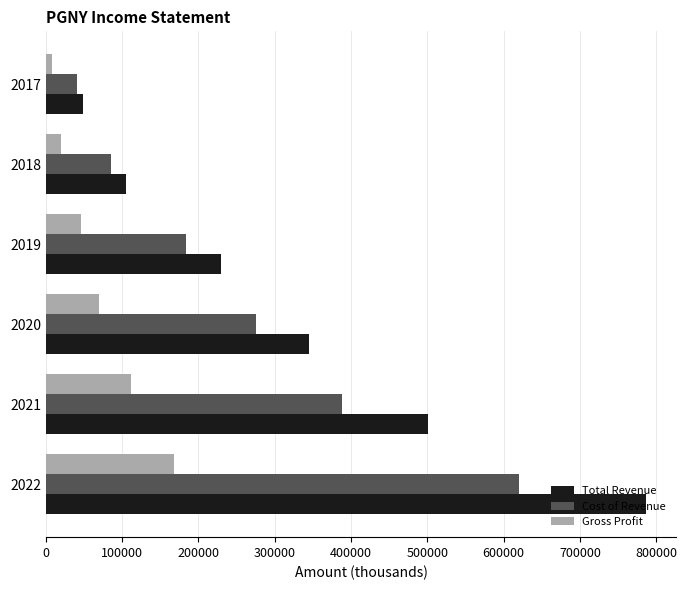

At which category is the sum across all series the highest?

2022